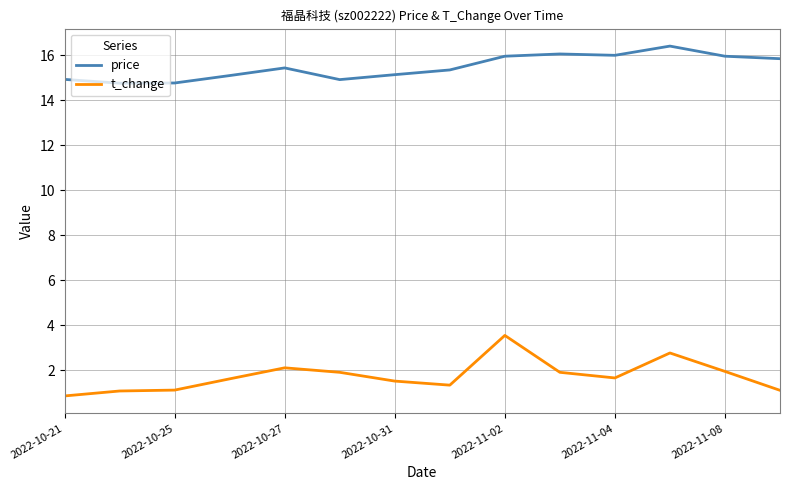

What are all the series names shown in the legend?

price, t_change